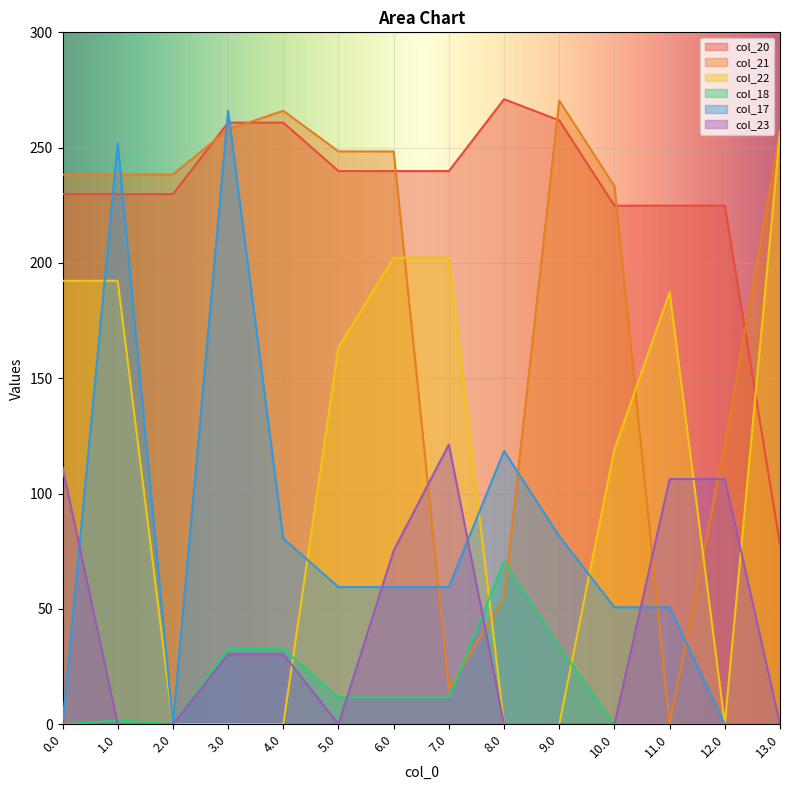

What position from the right is 5.0?

9